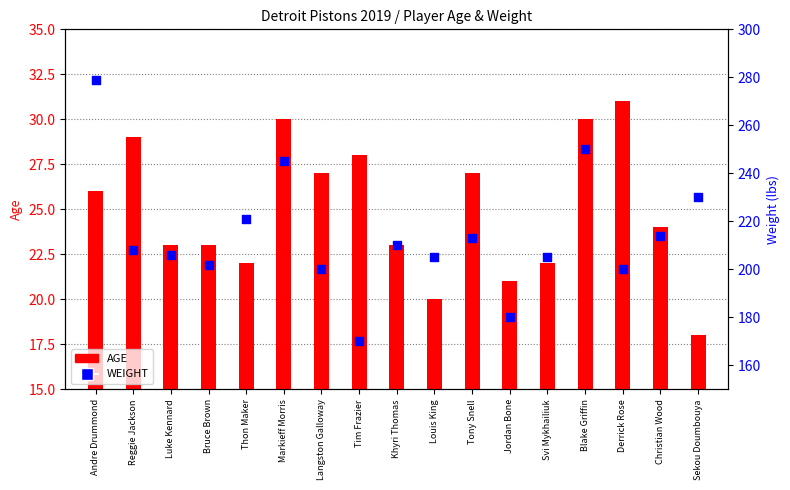

Which series contains the lowest Y value?

AGE